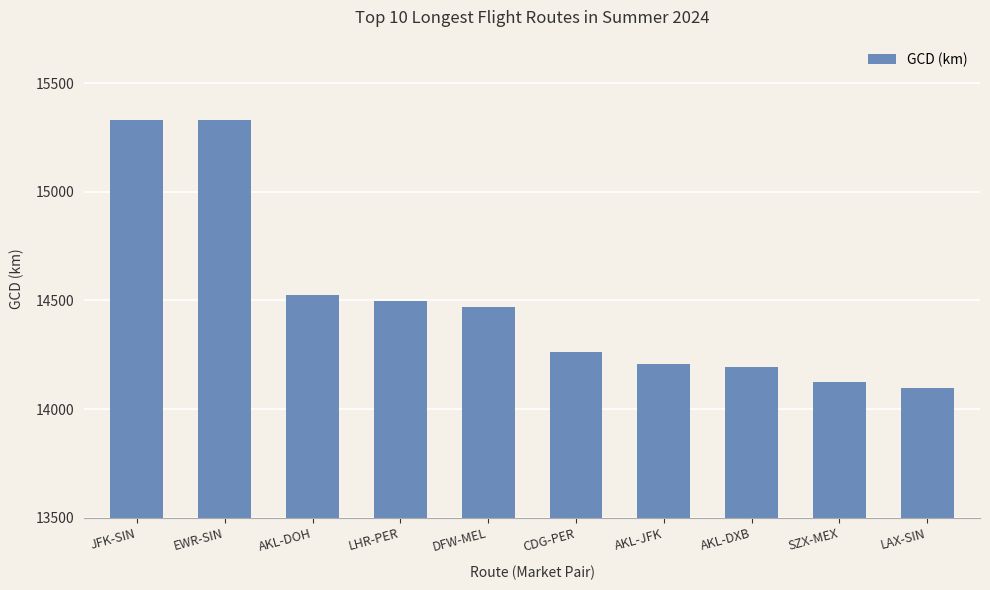

What is the change in value from AKL-DOH to CDG-PER?

-261